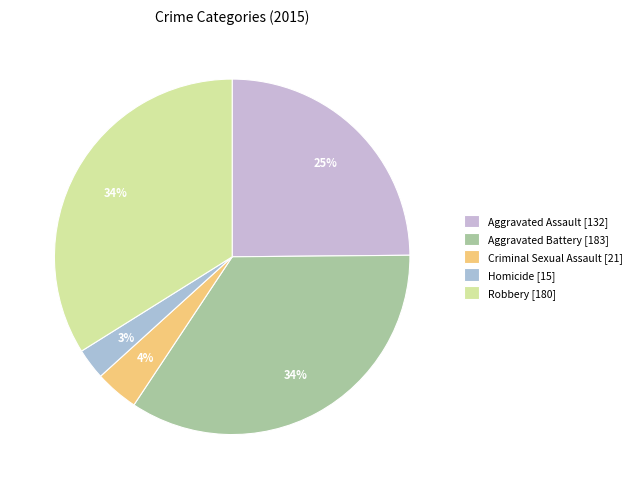

Count the number of slices in the pie.

5